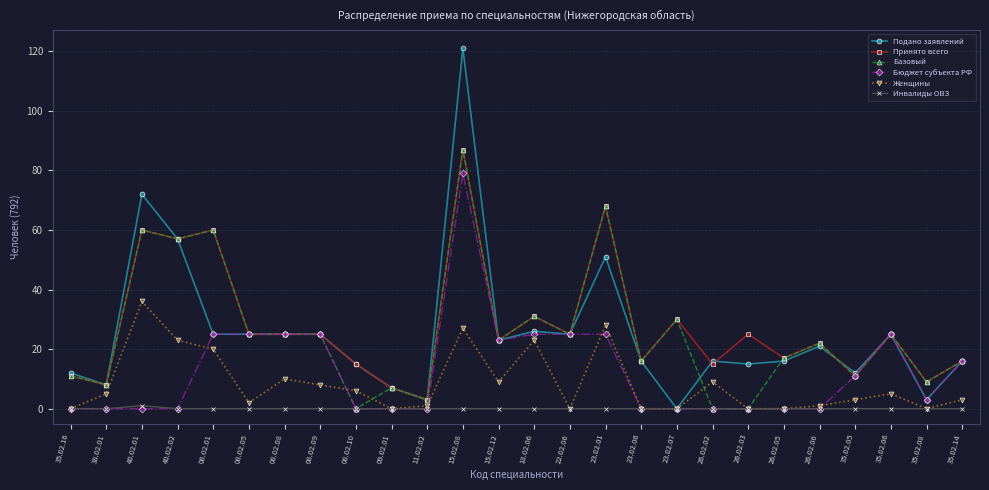

At which category does Подано заявлений reach its first local peak?

40.02.01